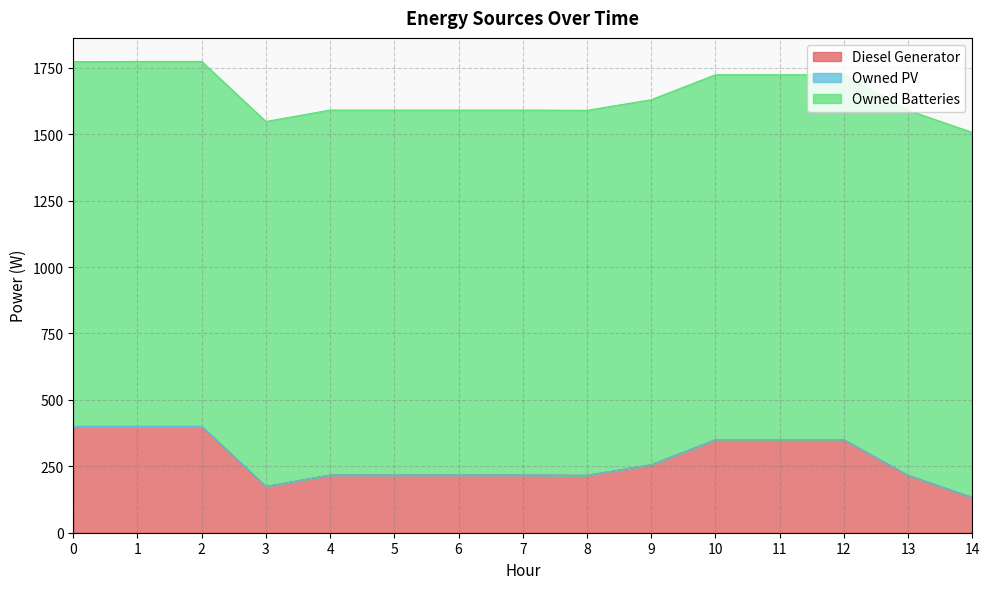

List the labels in order of Owned Batteries value, largest first.

1, 2, 3, 4, 5, 6, 7, 8, 9, 10, 11, 12, 13, 14, 0